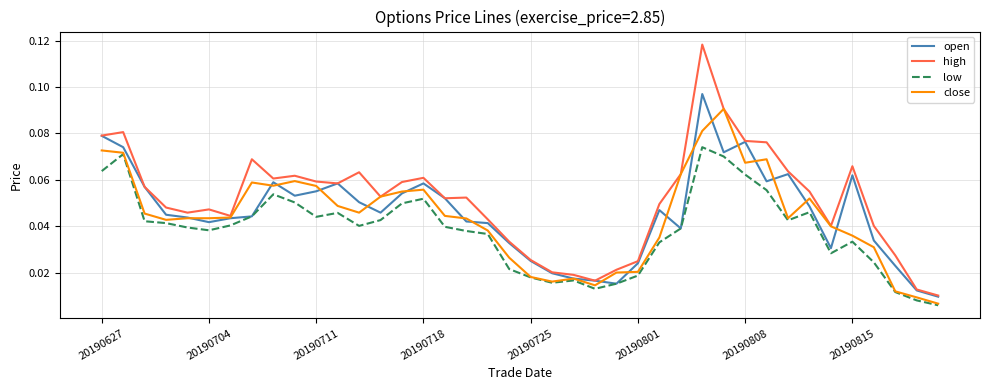

Rank the series by their maximum value, from highest to lowest.

high, open, close, low